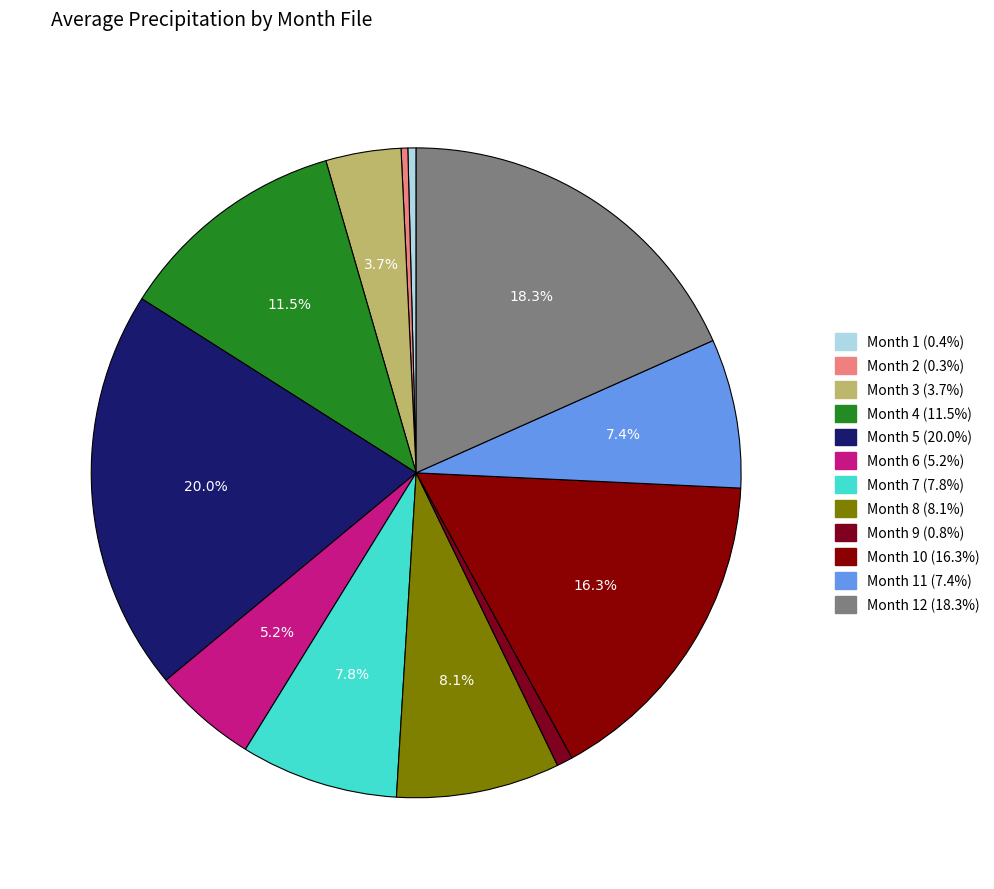

Count the number of slices in the pie.

12